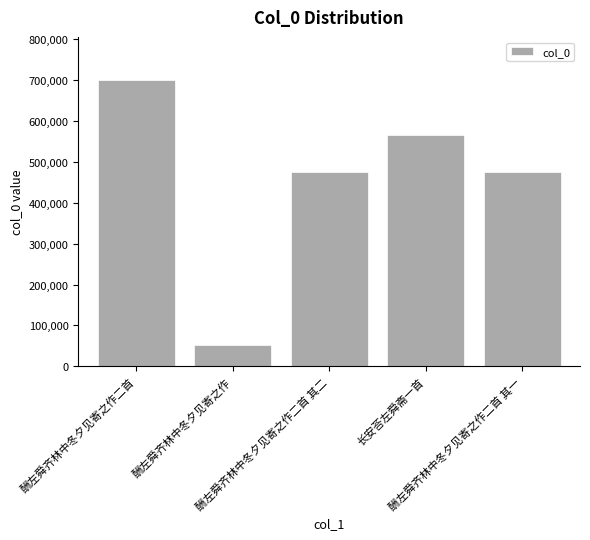

At which label does the data first exceed 476086?

酬左舜齐林中冬夕见寄之作二首